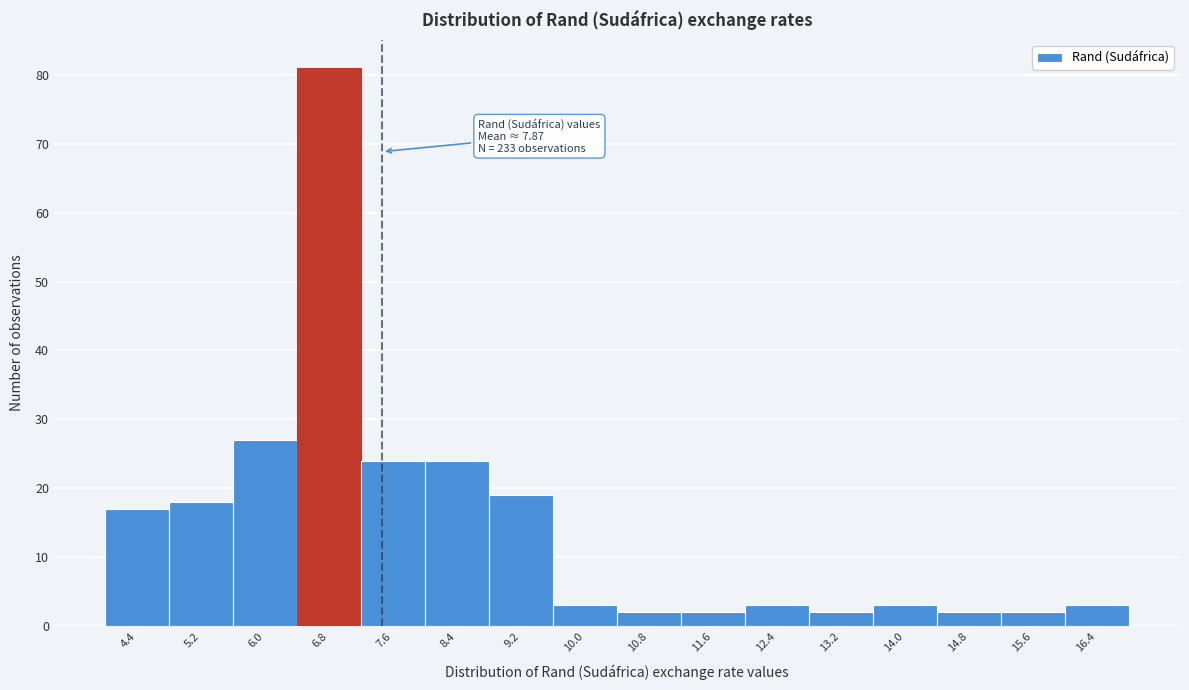

Reading right to left, extract all data points from this chart.

16.4=3	15.6=2	14.8=2	14.0=3	13.2=2	12.4=3	11.6=2	10.8=2	10.0=3	9.2=19	8.4=24	7.6=24	6.8=81	6.0=27	5.2=18	4.4=17